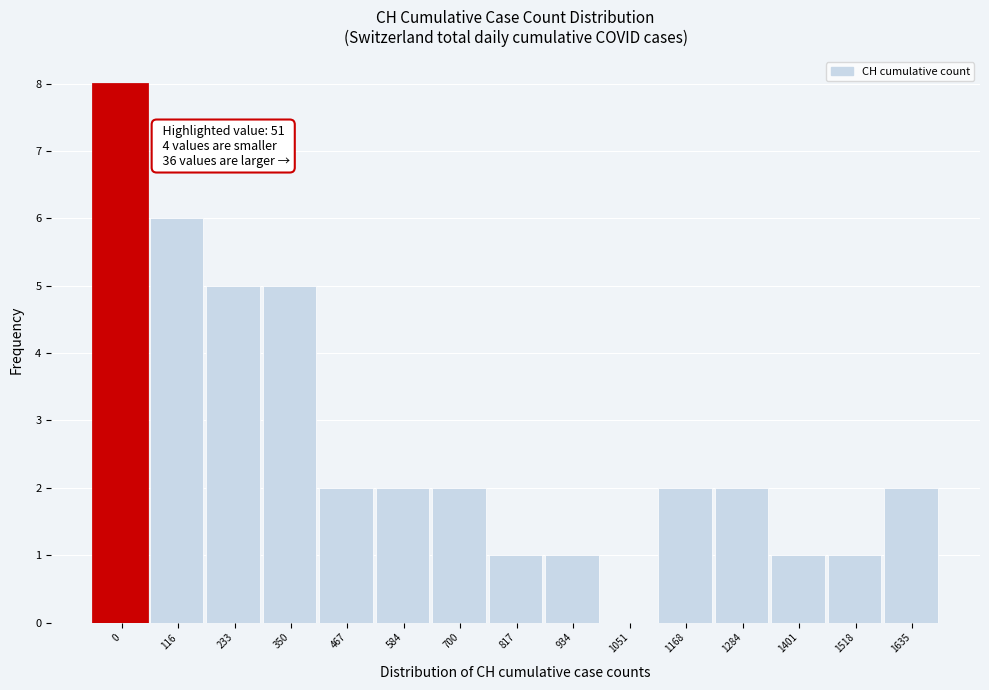

Reading left to right, transcribe all the data shown in this chart.

0=8	116=6	233=5	350=5	467=2	584=2	700=2	817=1	934=1	1051=0	1168=2	1284=2	1401=1	1518=1	1635=2